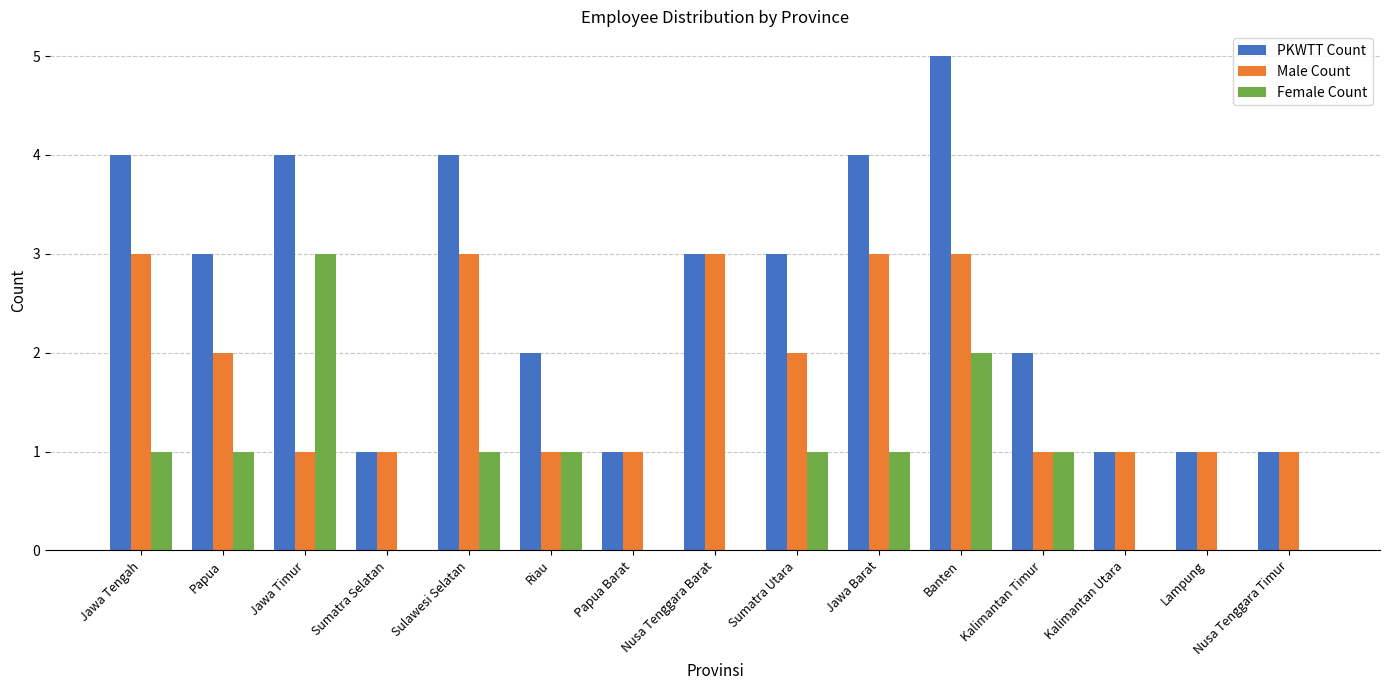

Reading left to right, transcribe all the data shown in this chart.

PKWTT Count: Jawa Tengah=4	Papua=3	Jawa Timur=4	Sumatra Selatan=1	Sulawesi Selatan=4	Riau=2	Papua Barat=1	Nusa Tenggara Barat=3	Sumatra Utara=3	Jawa Barat=4	Banten=5	Kalimantan Timur=2	Kalimantan Utara=1	Lampung=1	Nusa Tenggara Timur=1
Male Count: Jawa Tengah=3	Papua=2	Jawa Timur=1	Sumatra Selatan=1	Sulawesi Selatan=3	Riau=1	Papua Barat=1	Nusa Tenggara Barat=3	Sumatra Utara=2	Jawa Barat=3	Banten=3	Kalimantan Timur=1	Kalimantan Utara=1	Lampung=1	Nusa Tenggara Timur=1
Female Count: Jawa Tengah=1	Papua=1	Jawa Timur=3	Sumatra Selatan=0	Sulawesi Selatan=1	Riau=1	Papua Barat=0	Nusa Tenggara Barat=0	Sumatra Utara=1	Jawa Barat=1	Banten=2	Kalimantan Timur=1	Kalimantan Utara=0	Lampung=0	Nusa Tenggara Timur=0